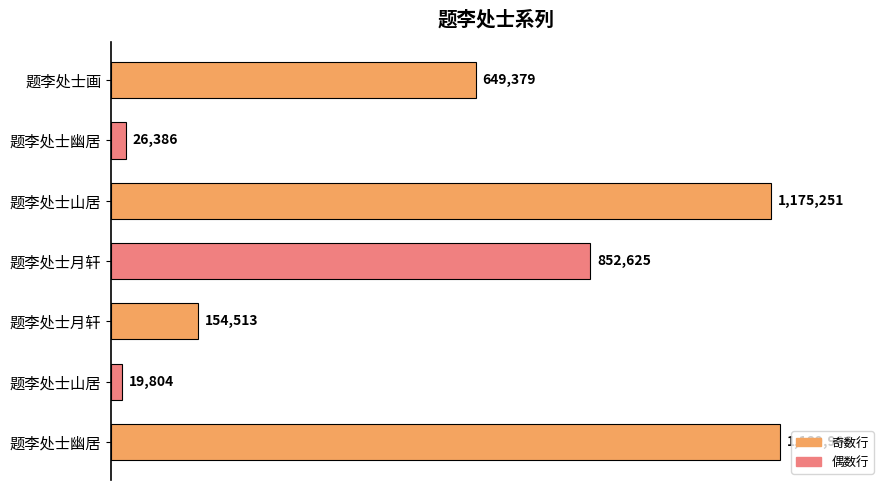

Does the chart contain any negative values?

No